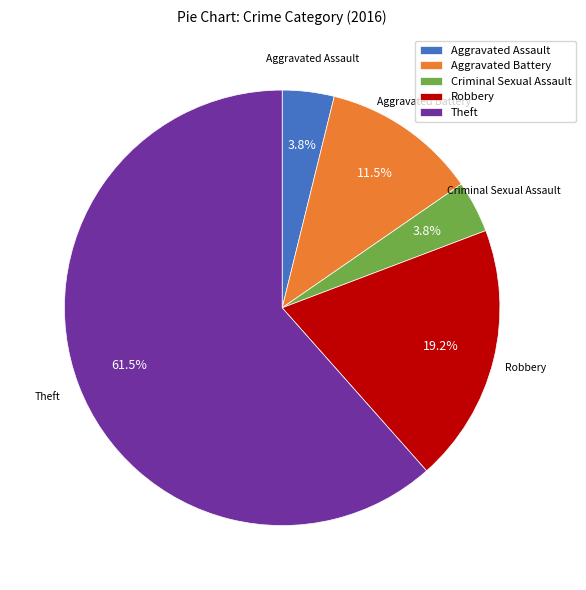

Is there any slice that represents more than half of the pie?

Yes